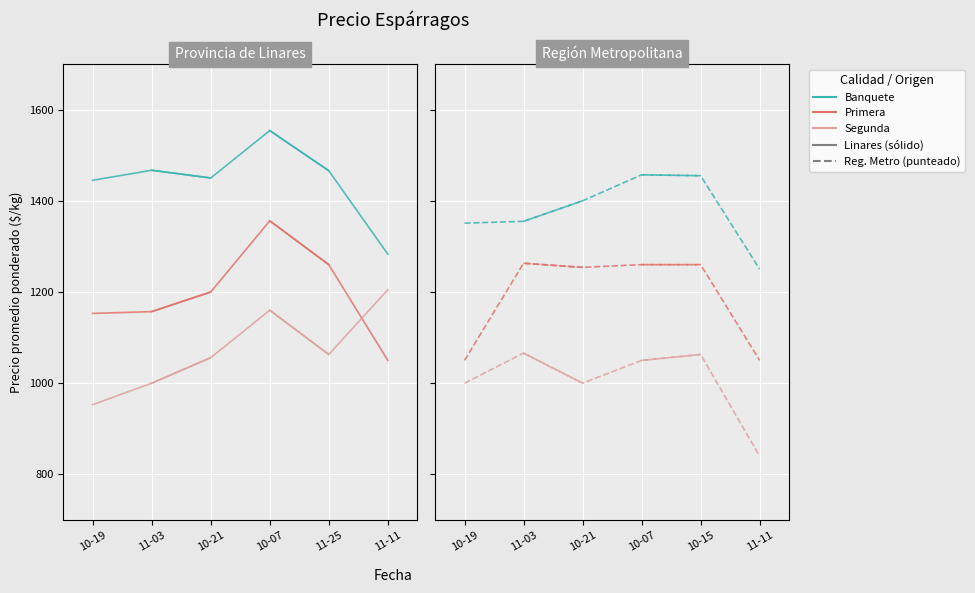

What is the maximum value for Primera (RM)?

1263